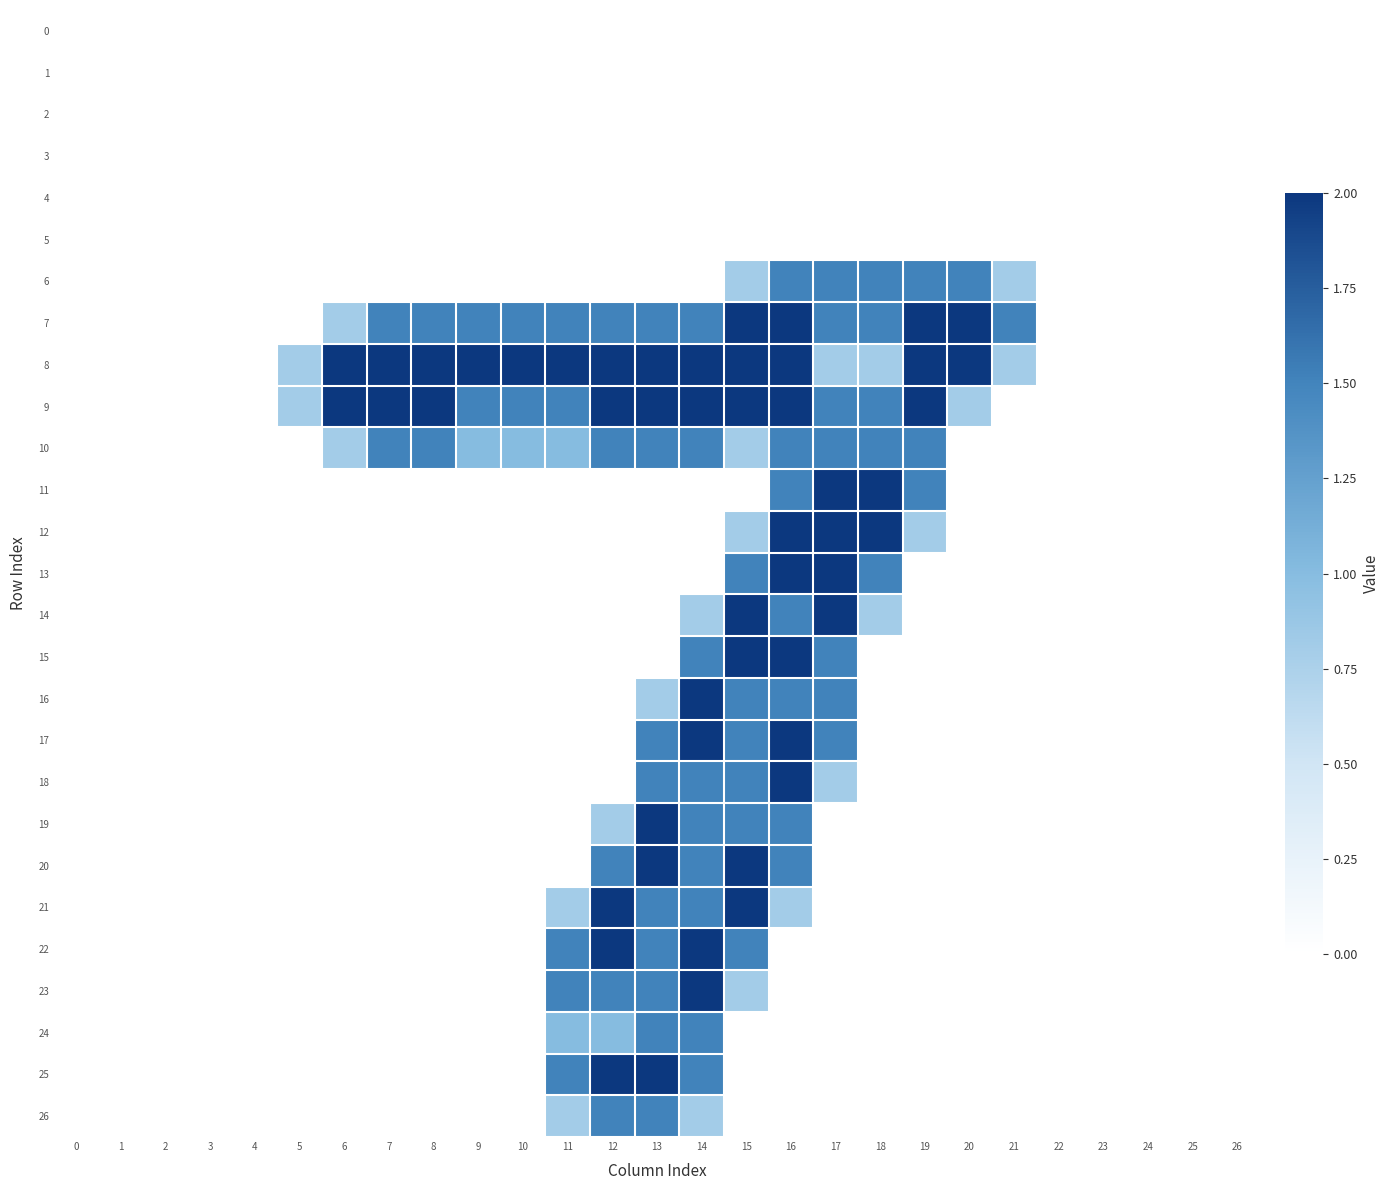

Reading left to right, extract all data points from this chart.

row_0: 0.0	0.0	0.0	0.0	0.0	0.0	0.0	0.0	0.0	0.0	0.0	0.0	0.0	0.0	0.0	0.0	0.0	0.0	0.0	0.0	0.0	0.0	0.0	0.0	0.0	0.0	0.0
row_1: 0.0	0.0	0.0	0.0	0.0	0.0	0.0	0.0	0.0	0.0	0.0	0.0	0.0	0.0	0.0	0.0	0.0	0.0	0.0	0.0	0.0	0.0	0.0	0.0	0.0	0.0	0.0
row_2: 0.0	0.0	0.0	0.0	0.0	0.0	0.0	0.0	0.0	0.0	0.0	0.0	0.0	0.0	0.0	0.0	0.0	0.0	0.0	0.0	0.0	0.0	0.0	0.0	0.0	0.0	0.0
row_3: 0.0	0.0	0.0	0.0	0.0	0.0	0.0	0.0	0.0	0.0	0.0	0.0	0.0	0.0	0.0	0.0	0.0	0.0	0.0	0.0	0.0	0.0	0.0	0.0	0.0	0.0	0.0
row_4: 0.0	0.0	0.0	0.0	0.0	0.0	0.0	0.0	0.0	0.0	0.0	0.0	0.0	0.0	0.0	0.0	0.0	0.0	0.0	0.0	0.0	0.0	0.0	0.0	0.0	0.0	0.0
row_5: 0.0	0.0	0.0	0.0	0.0	0.0	0.0	0.0	0.0	0.0	0.0	0.0	0.0	0.0	0.0	0.0	0.0	0.0	0.0	0.0	0.0	0.0	0.0	0.0	0.0	0.0	0.0
row_6: 0.0	0.0	0.0	0.0	0.0	0.0	0.0	0.0	0.0	0.0	0.0	0.0	0.0	0.0	0.0	0.8	1.5	1.5	1.5	1.5	1.5	0.8	0.0	0.0	0.0	0.0	0.0
row_7: 0.0	0.0	0.0	0.0	0.0	0.0	0.8	1.5	1.5	1.5	1.5	1.5	1.5	1.5	1.5	2.0	2.0	1.5	1.5	2.0	2.0	1.5	0.0	0.0	0.0	0.0	0.0
row_8: 0.0	0.0	0.0	0.0	0.0	0.8	2.0	2.0	2.0	2.0	2.0	2.0	2.0	2.0	2.0	2.0	2.0	0.8	0.8	2.0	2.0	0.8	0.0	0.0	0.0	0.0	0.0
row_9: 0.0	0.0	0.0	0.0	0.0	0.8	2.0	2.0	2.0	1.5	1.5	1.5	2.0	2.0	2.0	2.0	2.0	1.5	1.5	2.0	0.8	0.0	0.0	0.0	0.0	0.0	0.0
row_10: 0.0	0.0	0.0	0.0	0.0	0.0	0.8	1.5	1.5	1.0	1.0	1.0	1.5	1.5	1.5	0.8	1.5	1.5	1.5	1.5	0.0	0.0	0.0	0.0	0.0	0.0	0.0
row_11: 0.0	0.0	0.0	0.0	0.0	0.0	0.0	0.0	0.0	0.0	0.0	0.0	0.0	0.0	0.0	0.0	1.5	2.0	2.0	1.5	0.0	0.0	0.0	0.0	0.0	0.0	0.0
row_12: 0.0	0.0	0.0	0.0	0.0	0.0	0.0	0.0	0.0	0.0	0.0	0.0	0.0	0.0	0.0	0.8	2.0	2.0	2.0	0.8	0.0	0.0	0.0	0.0	0.0	0.0	0.0
row_13: 0.0	0.0	0.0	0.0	0.0	0.0	0.0	0.0	0.0	0.0	0.0	0.0	0.0	0.0	0.0	1.5	2.0	2.0	1.5	0.0	0.0	0.0	0.0	0.0	0.0	0.0	0.0
row_14: 0.0	0.0	0.0	0.0	0.0	0.0	0.0	0.0	0.0	0.0	0.0	0.0	0.0	0.0	0.8	2.0	1.5	2.0	0.8	0.0	0.0	0.0	0.0	0.0	0.0	0.0	0.0
row_15: 0.0	0.0	0.0	0.0	0.0	0.0	0.0	0.0	0.0	0.0	0.0	0.0	0.0	0.0	1.5	2.0	2.0	1.5	0.0	0.0	0.0	0.0	0.0	0.0	0.0	0.0	0.0
row_16: 0.0	0.0	0.0	0.0	0.0	0.0	0.0	0.0	0.0	0.0	0.0	0.0	0.0	0.8	2.0	1.5	1.5	1.5	0.0	0.0	0.0	0.0	0.0	0.0	0.0	0.0	0.0
row_17: 0.0	0.0	0.0	0.0	0.0	0.0	0.0	0.0	0.0	0.0	0.0	0.0	0.0	1.5	2.0	1.5	2.0	1.5	0.0	0.0	0.0	0.0	0.0	0.0	0.0	0.0	0.0
row_18: 0.0	0.0	0.0	0.0	0.0	0.0	0.0	0.0	0.0	0.0	0.0	0.0	0.0	1.5	1.5	1.5	2.0	0.8	0.0	0.0	0.0	0.0	0.0	0.0	0.0	0.0	0.0
row_19: 0.0	0.0	0.0	0.0	0.0	0.0	0.0	0.0	0.0	0.0	0.0	0.0	0.8	2.0	1.5	1.5	1.5	0.0	0.0	0.0	0.0	0.0	0.0	0.0	0.0	0.0	0.0
row_20: 0.0	0.0	0.0	0.0	0.0	0.0	0.0	0.0	0.0	0.0	0.0	0.0	1.5	2.0	1.5	2.0	1.5	0.0	0.0	0.0	0.0	0.0	0.0	0.0	0.0	0.0	0.0
row_21: 0.0	0.0	0.0	0.0	0.0	0.0	0.0	0.0	0.0	0.0	0.0	0.8	2.0	1.5	1.5	2.0	0.8	0.0	0.0	0.0	0.0	0.0	0.0	0.0	0.0	0.0	0.0
row_22: 0.0	0.0	0.0	0.0	0.0	0.0	0.0	0.0	0.0	0.0	0.0	1.5	2.0	1.5	2.0	1.5	0.0	0.0	0.0	0.0	0.0	0.0	0.0	0.0	0.0	0.0	0.0
row_23: 0.0	0.0	0.0	0.0	0.0	0.0	0.0	0.0	0.0	0.0	0.0	1.5	1.5	1.5	2.0	0.8	0.0	0.0	0.0	0.0	0.0	0.0	0.0	0.0	0.0	0.0	0.0
row_24: 0.0	0.0	0.0	0.0	0.0	0.0	0.0	0.0	0.0	0.0	0.0	1.0	1.0	1.5	1.5	0.0	0.0	0.0	0.0	0.0	0.0	0.0	0.0	0.0	0.0	0.0	0.0
row_25: 0.0	0.0	0.0	0.0	0.0	0.0	0.0	0.0	0.0	0.0	0.0	1.5	2.0	2.0	1.5	0.0	0.0	0.0	0.0	0.0	0.0	0.0	0.0	0.0	0.0	0.0	0.0
row_26: 0.0	0.0	0.0	0.0	0.0	0.0	0.0	0.0	0.0	0.0	0.0	0.8	1.5	1.5	0.8	0.0	0.0	0.0	0.0	0.0	0.0	0.0	0.0	0.0	0.0	0.0	0.0